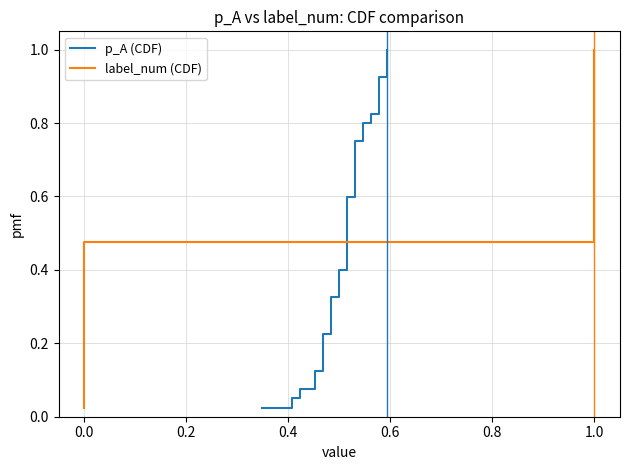

What is the average value of the label_num (CDF) series?

0.5